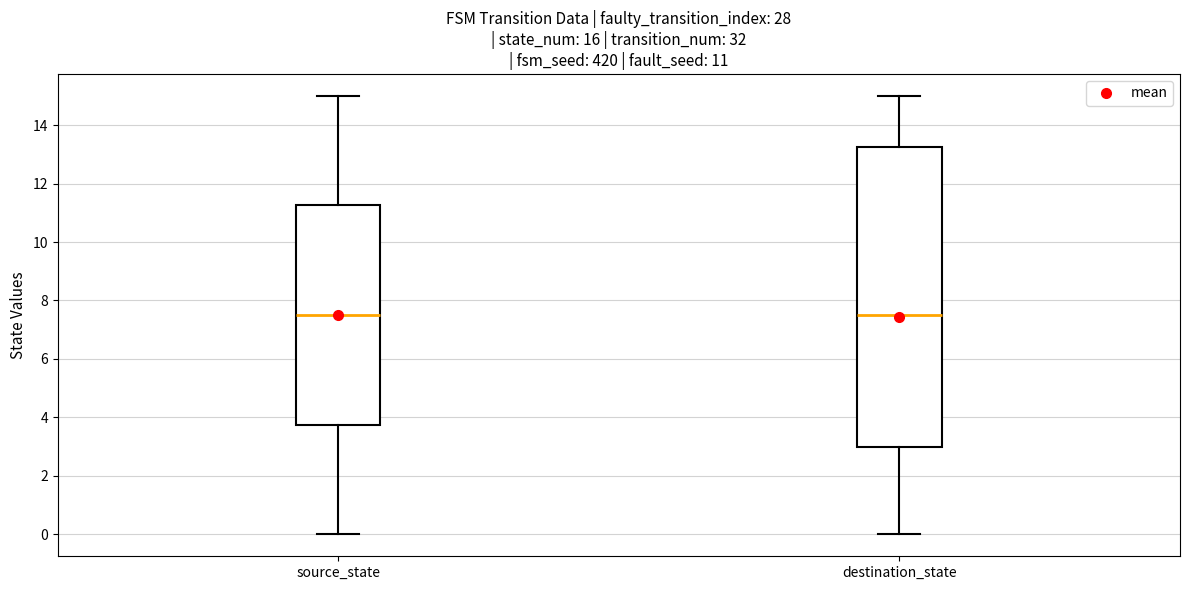

Comparing the boxes themselves (not the whiskers), which one is the tallest?

destination_state